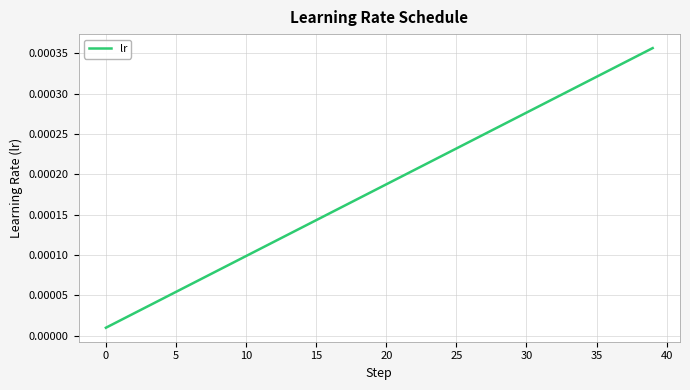

How many lines are shown in the chart?

1